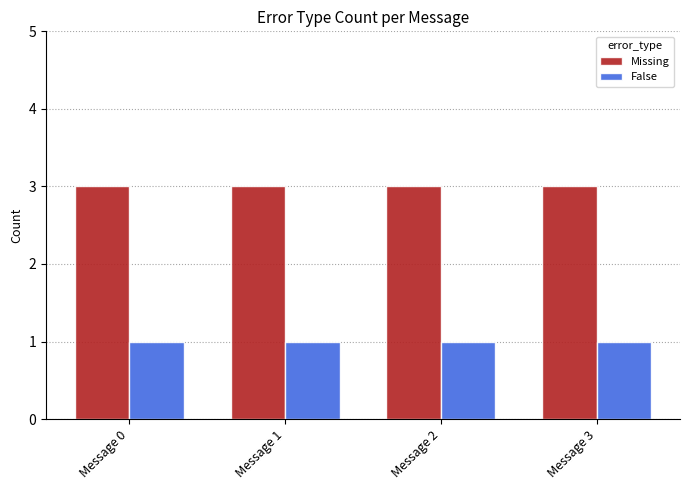

What is the minimum value for Missing?

3